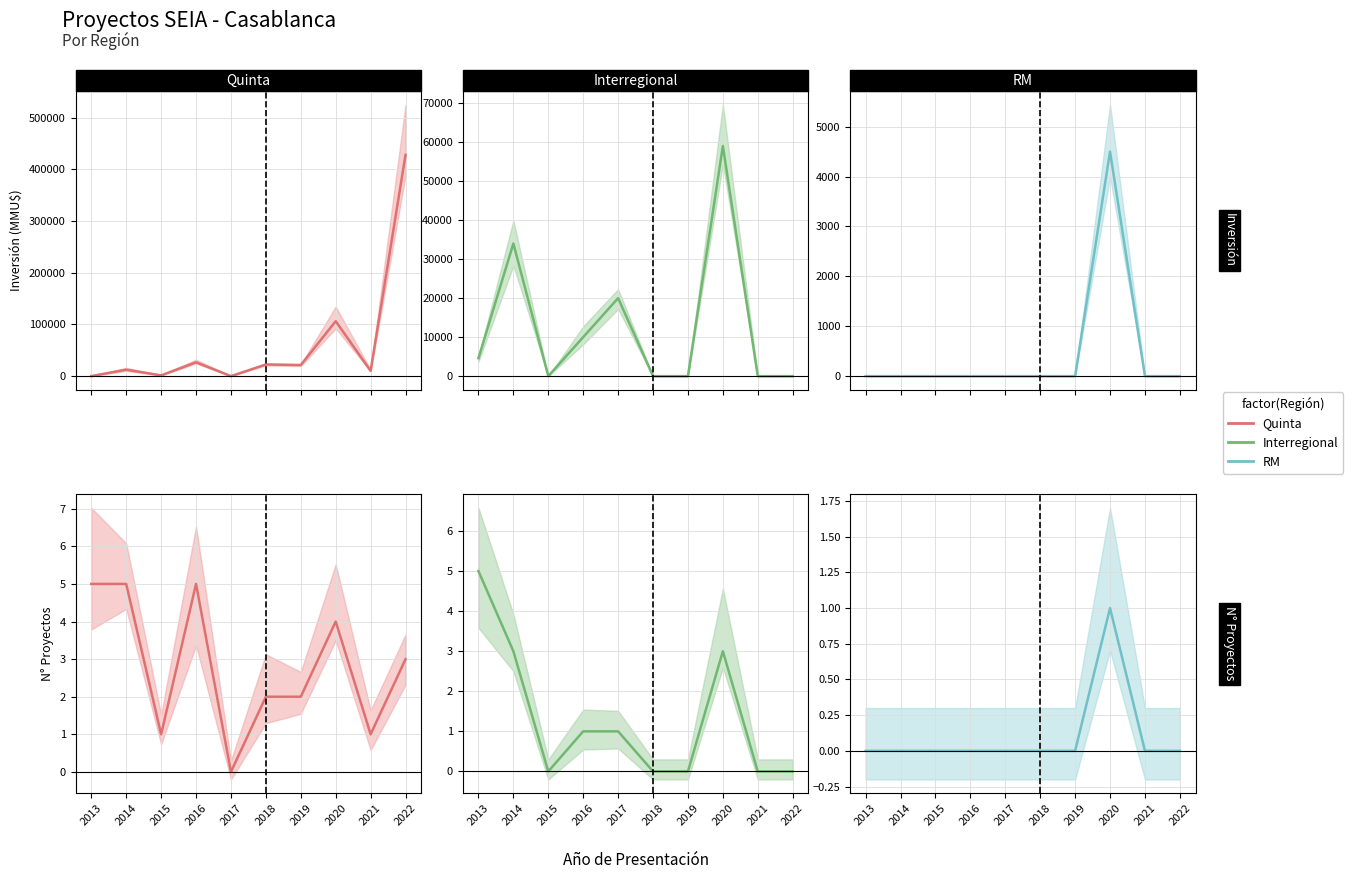

How many categories are shown in the chart?

10